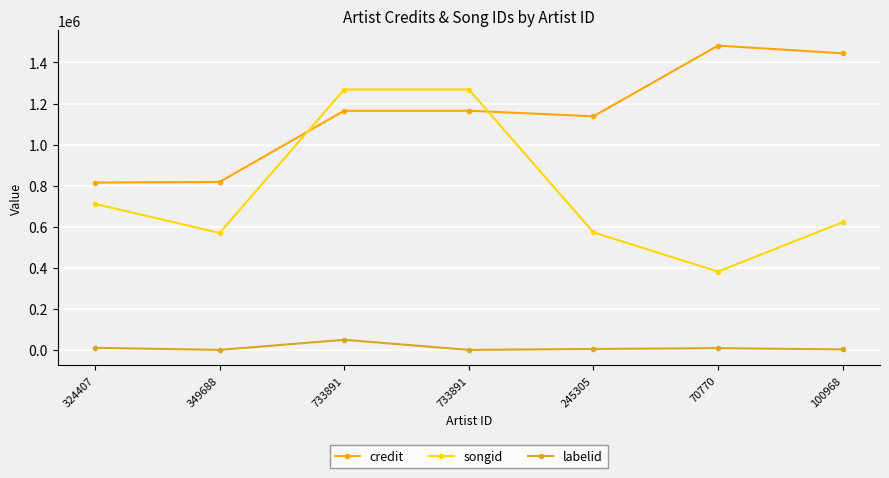

What is the greatest value displayed?

1482112